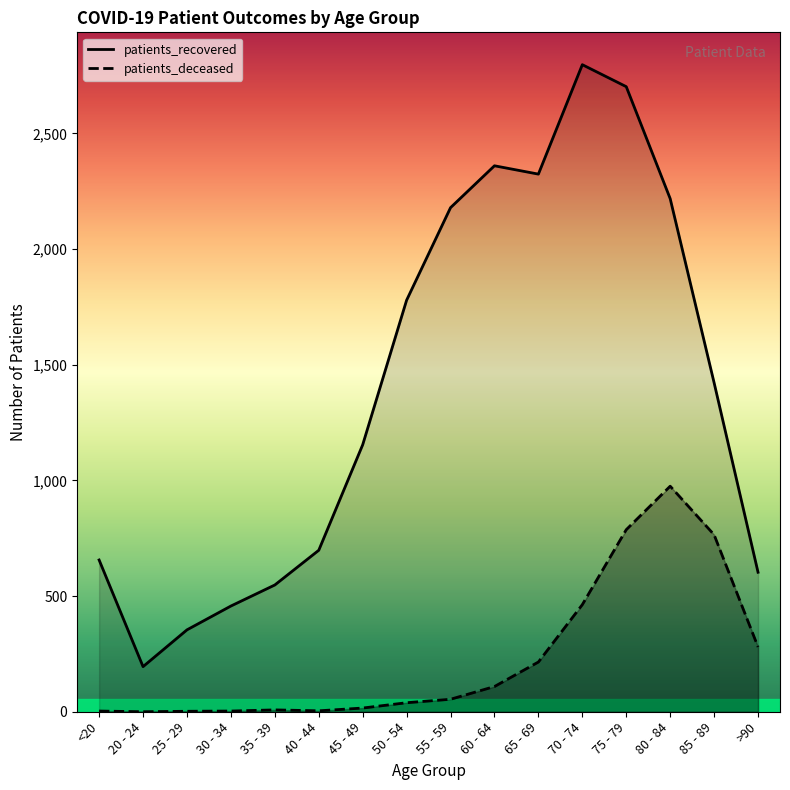

At 55 - 59, list the series in order from largest to smallest.

patients_recovered, patients_deceased